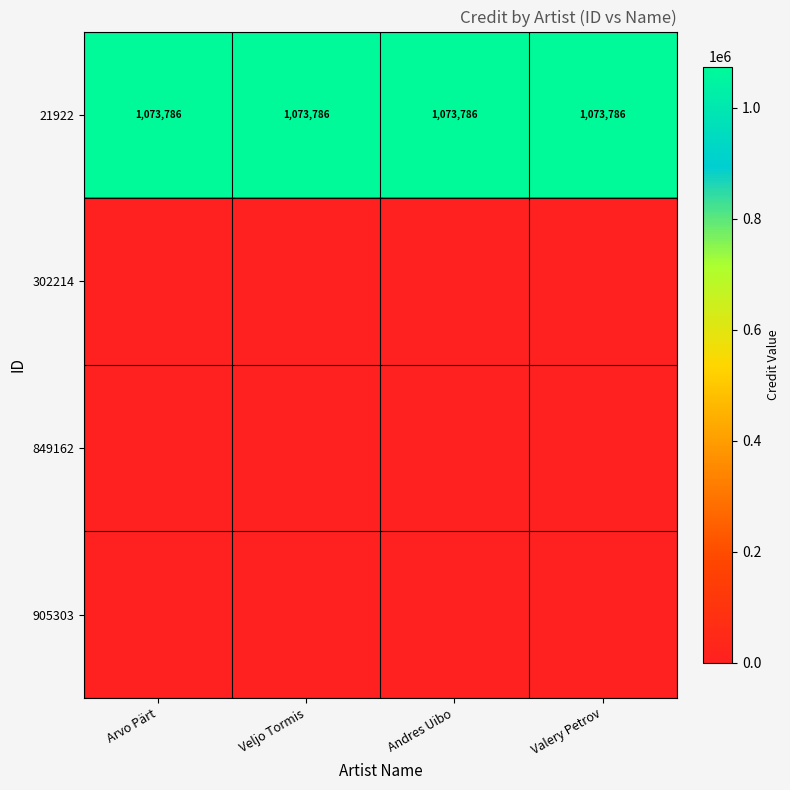

The value of 21922 at Andres Uibo is 1073786. True or false?

True